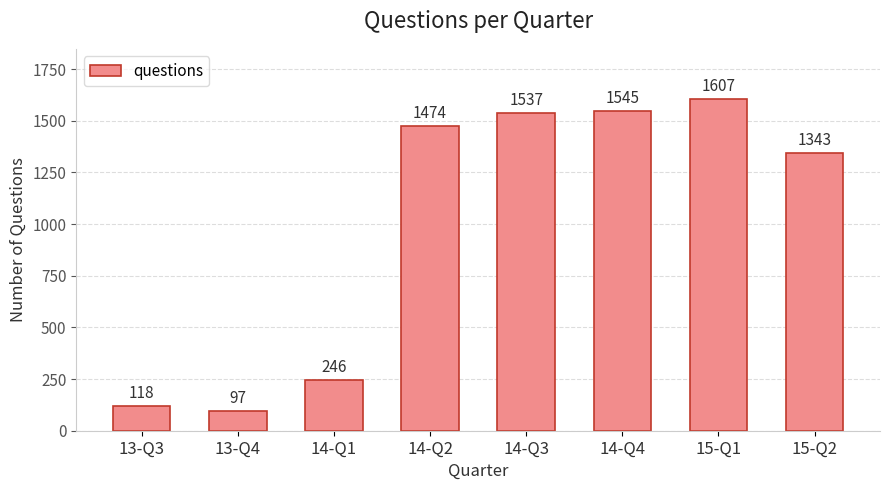

What is the difference between the maximum and second lowest values?

1489